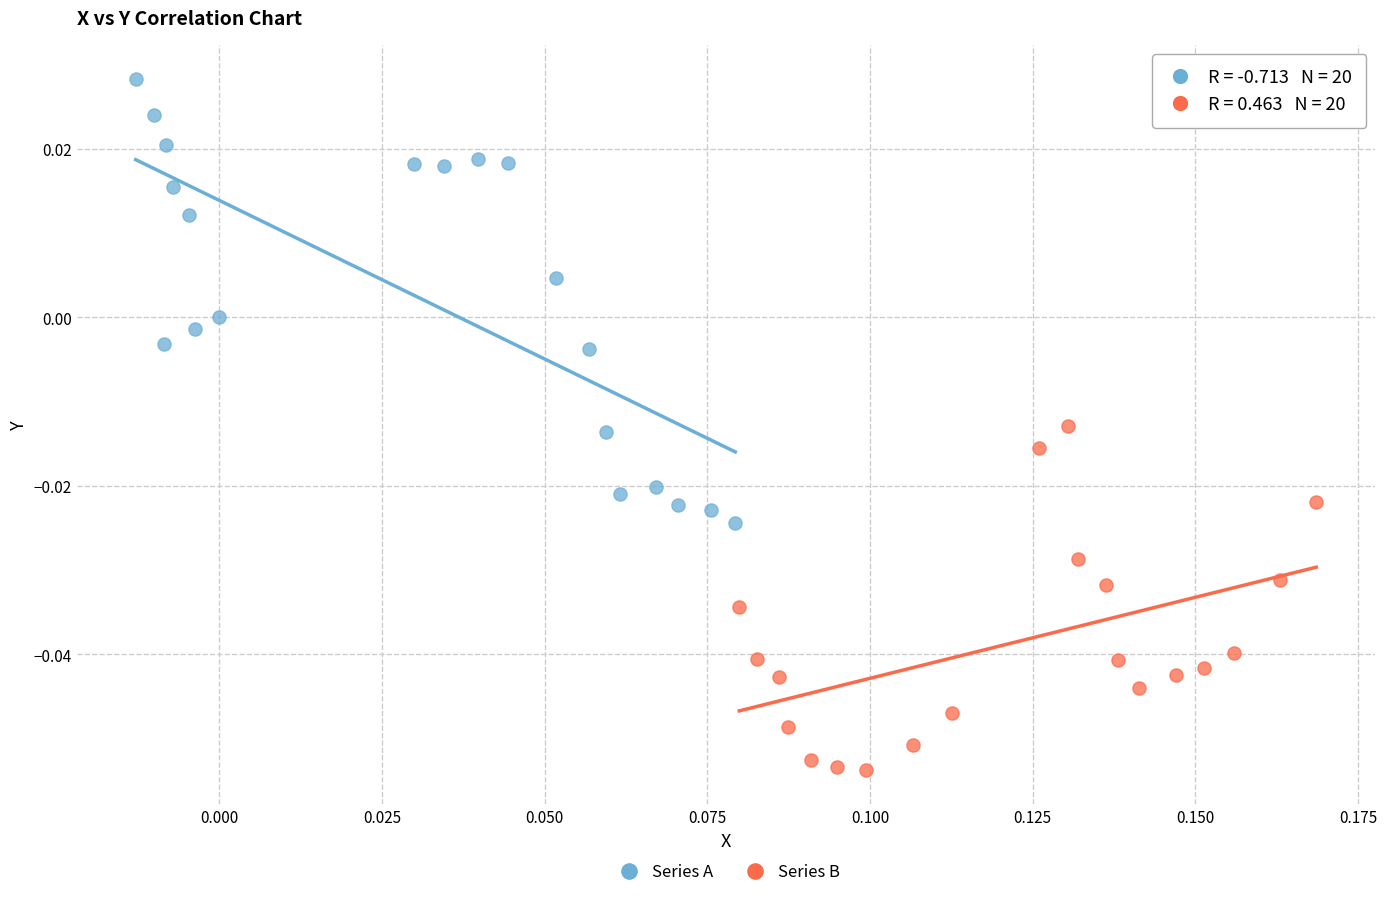

Which series contains the highest Y value?

Series A